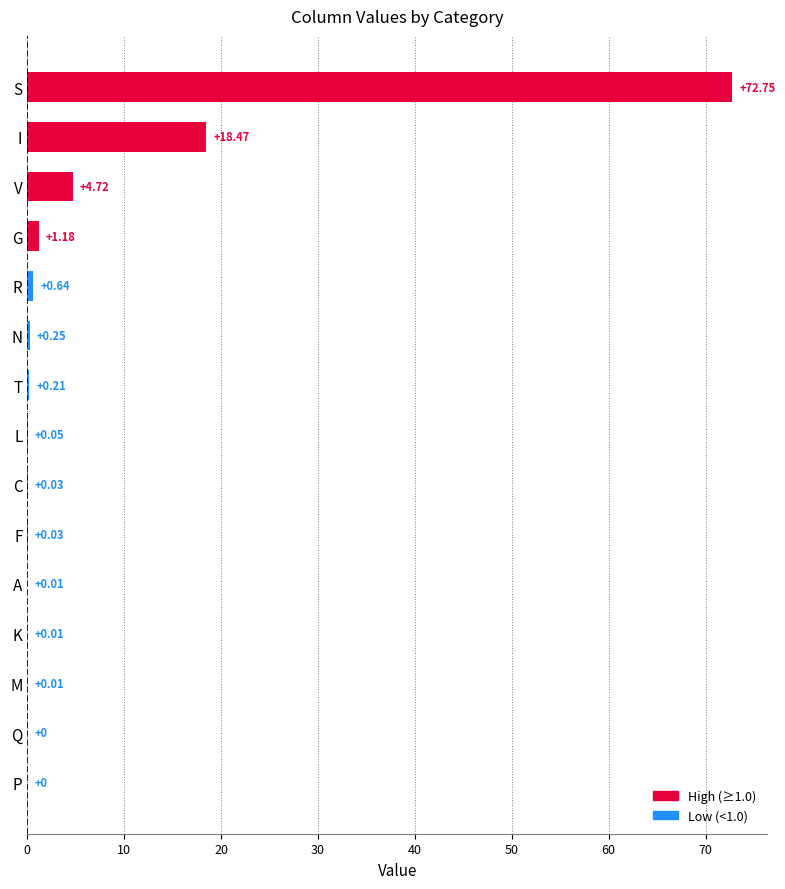

What is the change in value from R to V?

+4.1